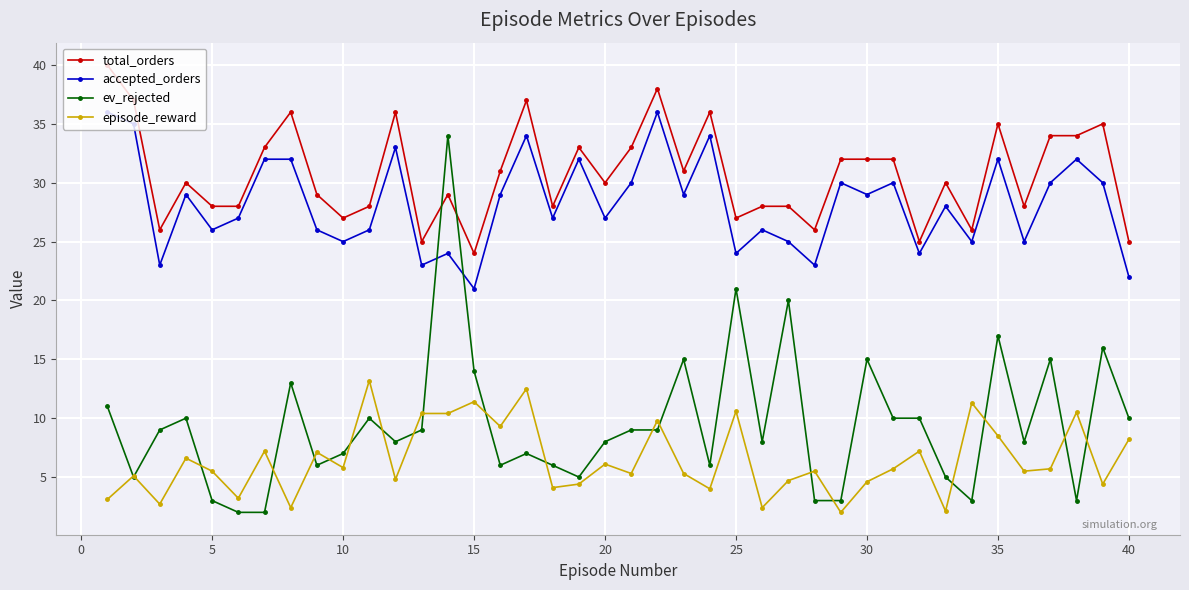

Rank the series by their maximum value, from highest to lowest.

total_orders, accepted_orders, ev_rejected, episode_reward